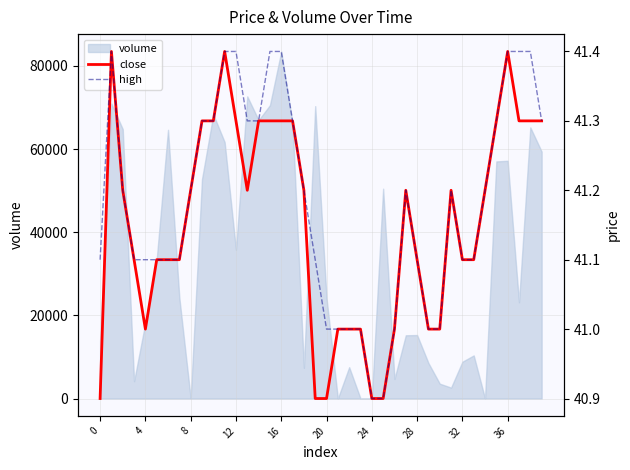

Rank the series at 34 from lowest to highest value.

close, high